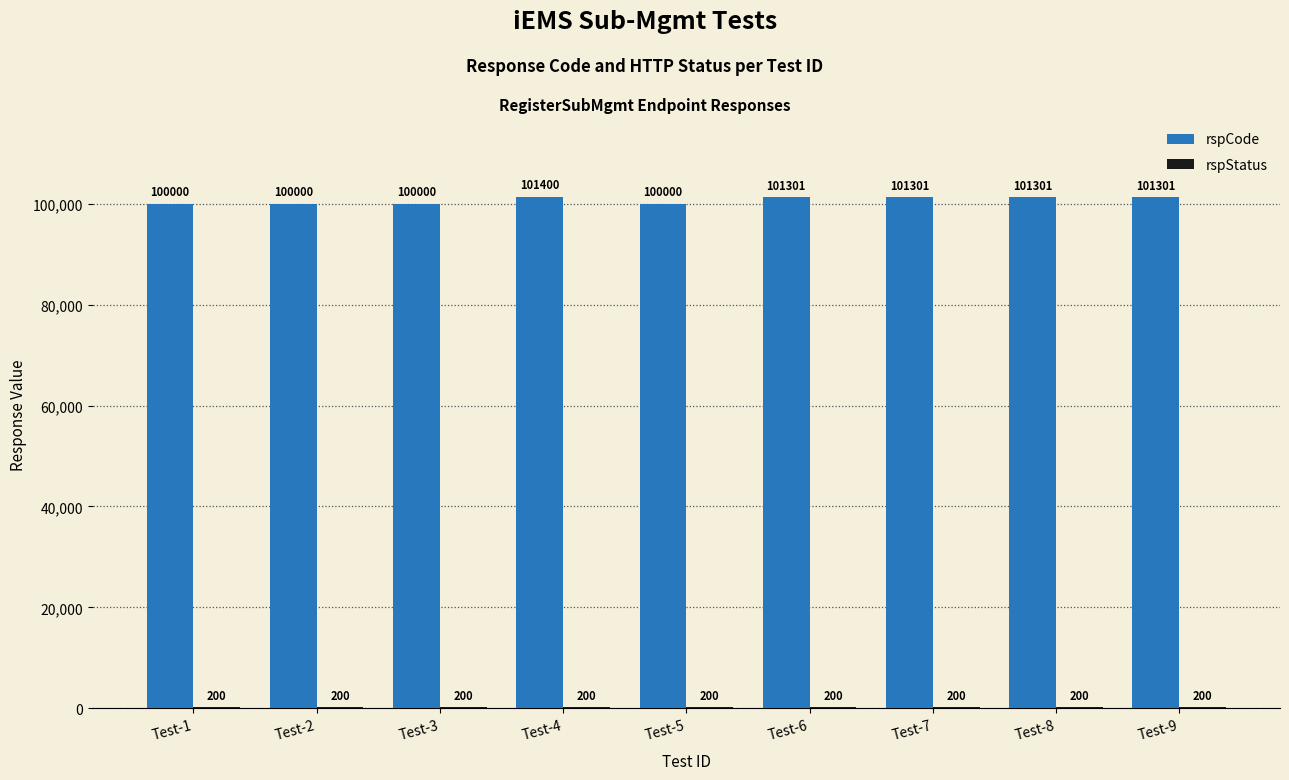

Which series has the largest range (max minus min)?

rspCode